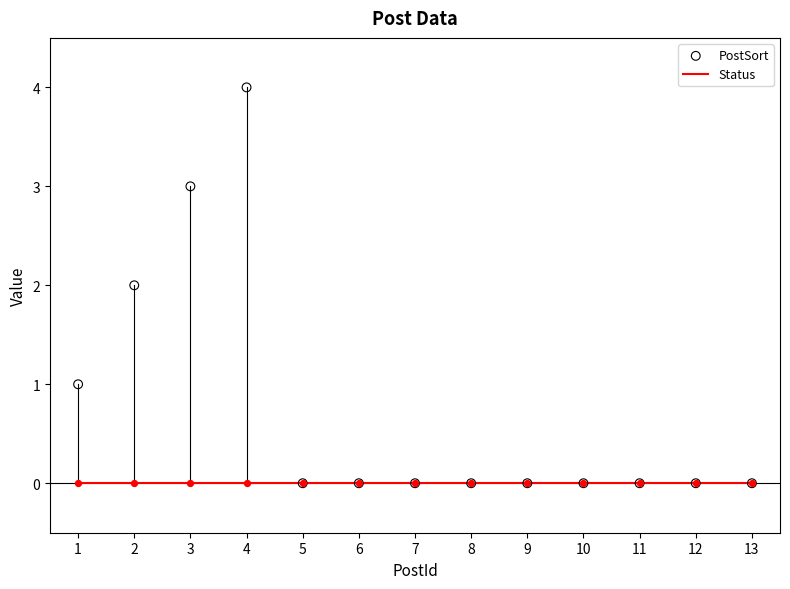

At how many categories does at least one series exceed 2?

2